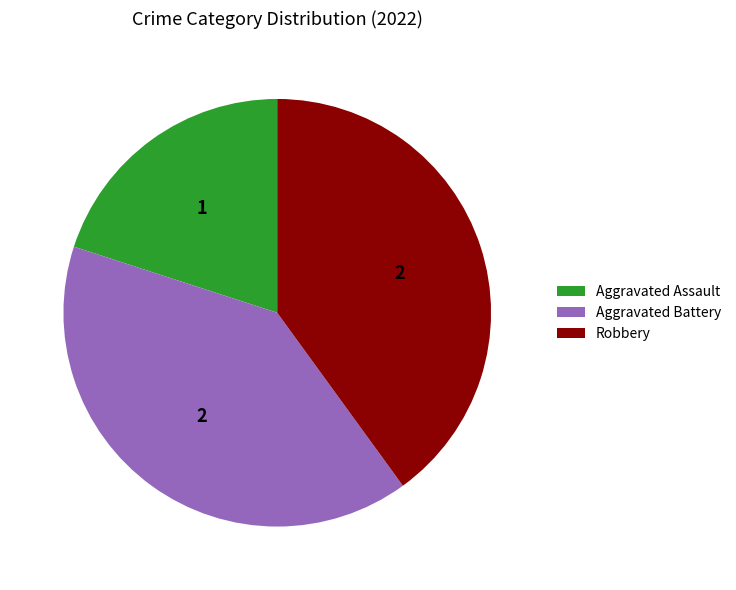

Does any single category account for the majority?

No